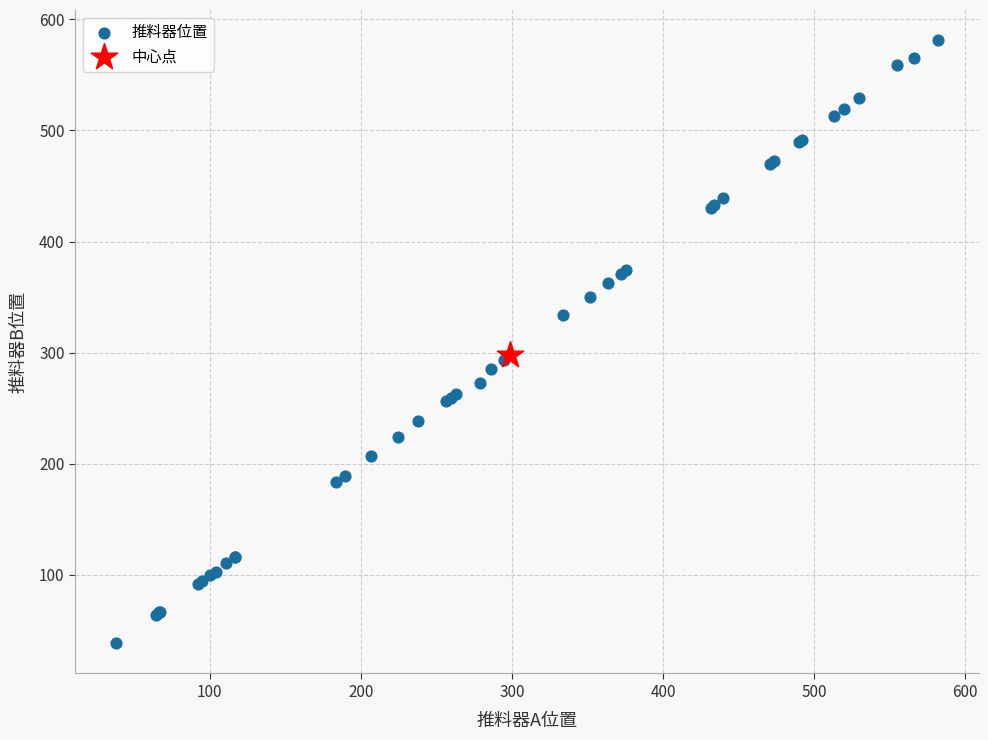

What are all the series names shown in the legend?

推料器位置, 中心点